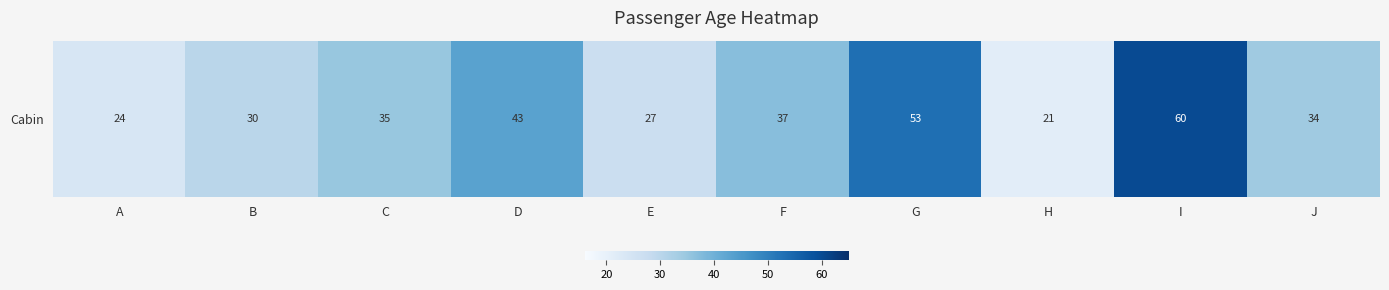

At which category does the chart reach its minimum across all series?

H